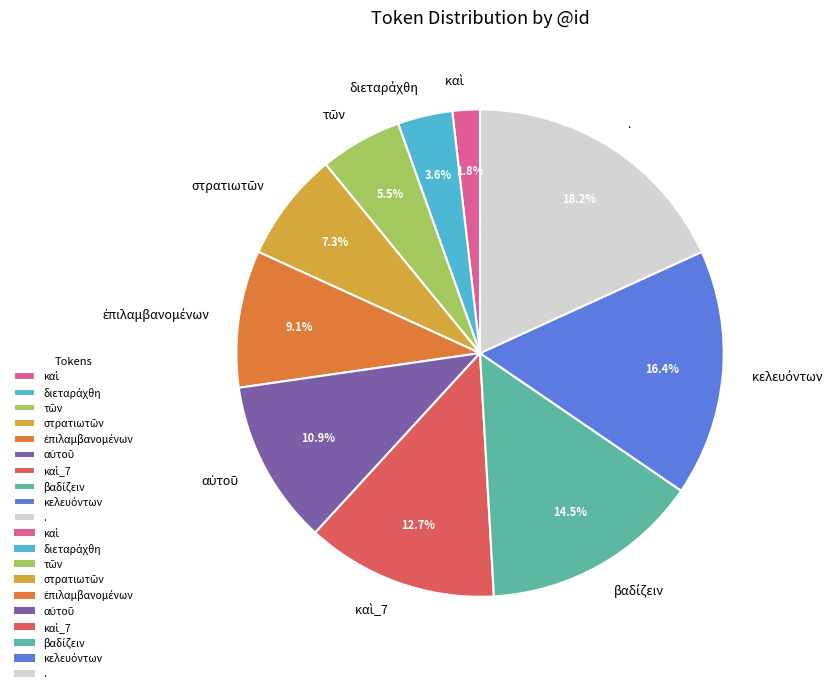

Which category has the biggest portion of the pie?

.